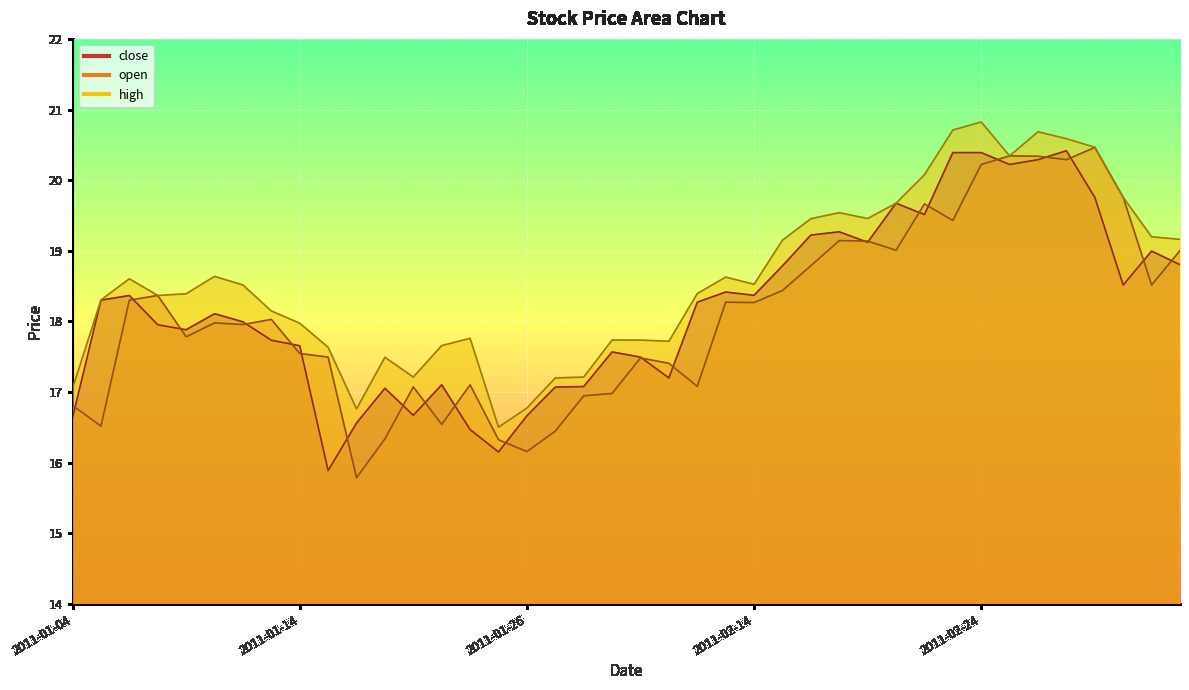

How many values in the close series are below 18?

19